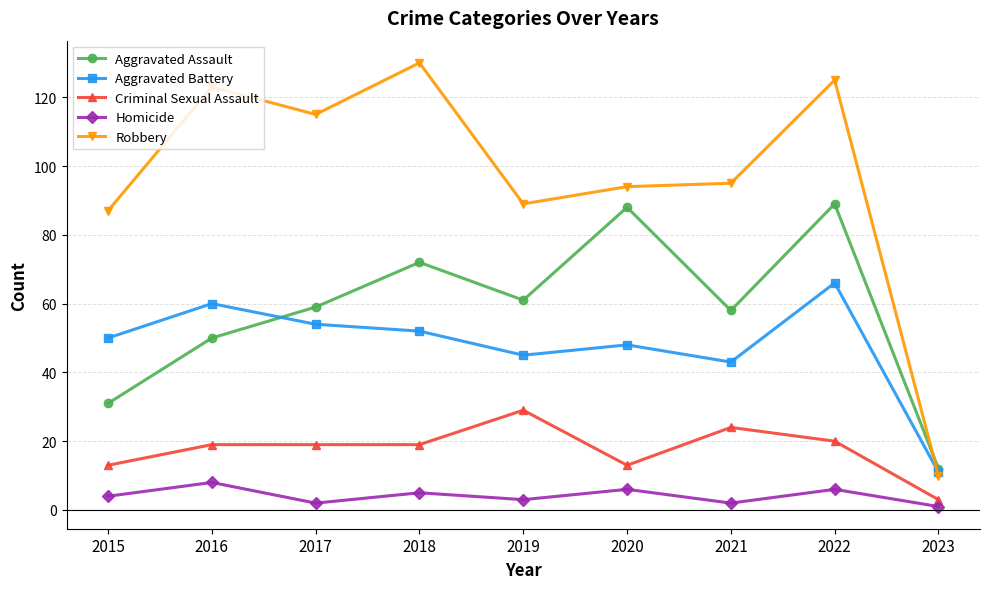

True or false: Aggravated Battery has more than 0 points higher than both neighbors.

True